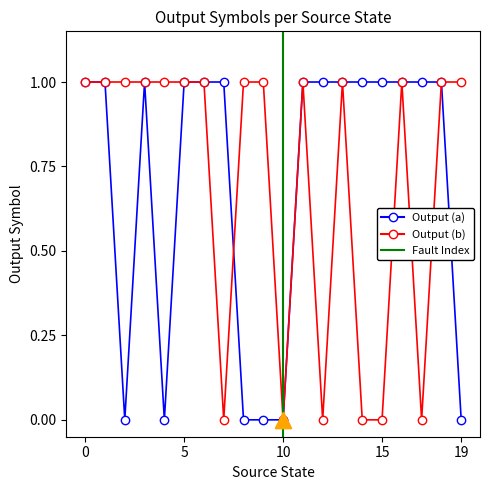

Which series changed the most between 0 and 17?

Output Symbol (b)